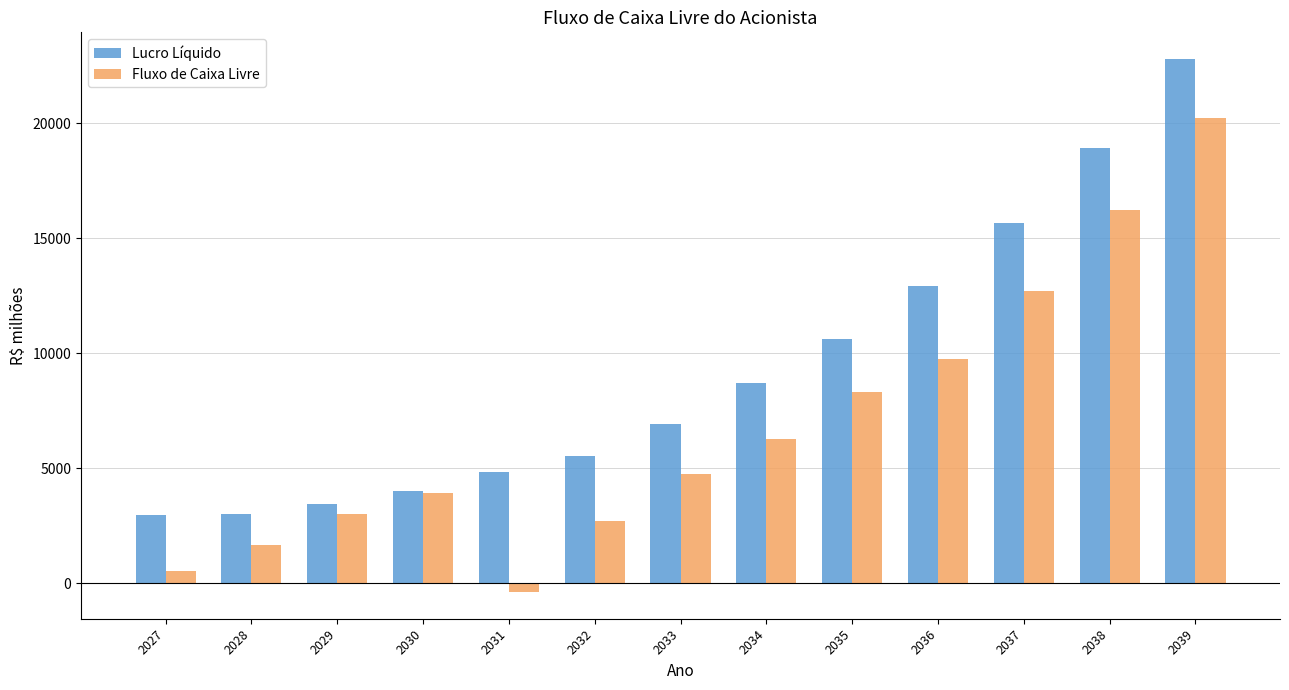

What is the spread (max minus min) of values at 2029?

410.6